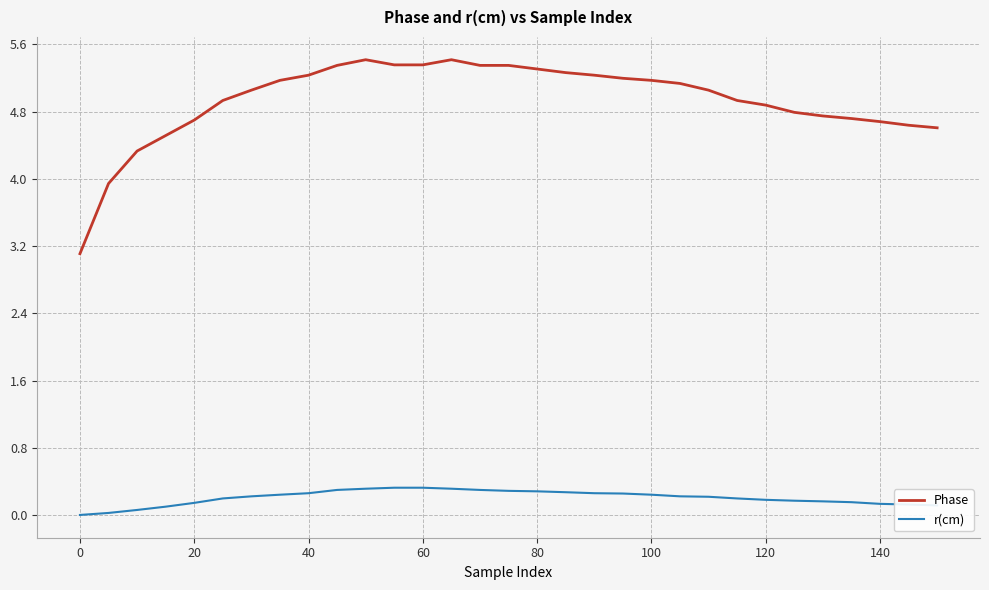

List the series in order of their peak value, lowest first.

r(cm), Phase